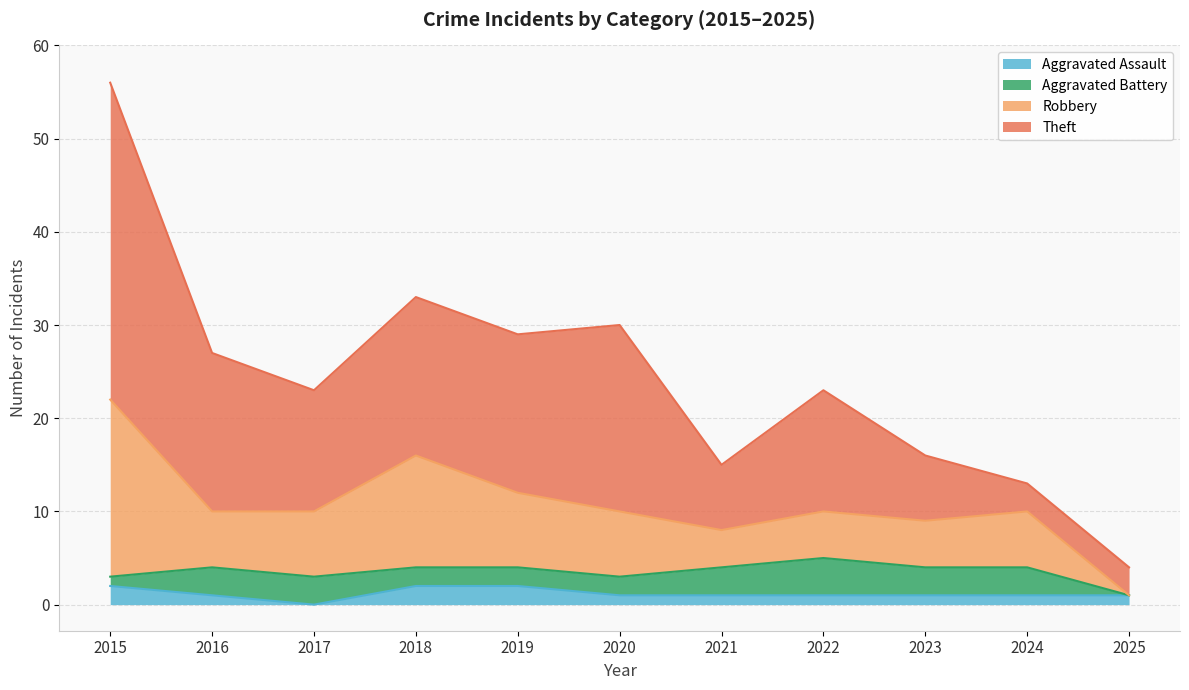

Reading right to left, extract all data points from this chart.

Aggravated Assault: 1	1	1	1	1	1	2	2	0	1	2
Aggravated Battery: 0	3	3	4	3	2	2	2	3	3	1
Robbery: 0	6	5	5	4	7	8	12	7	6	19
Theft: 3	3	7	13	7	20	17	17	13	17	34